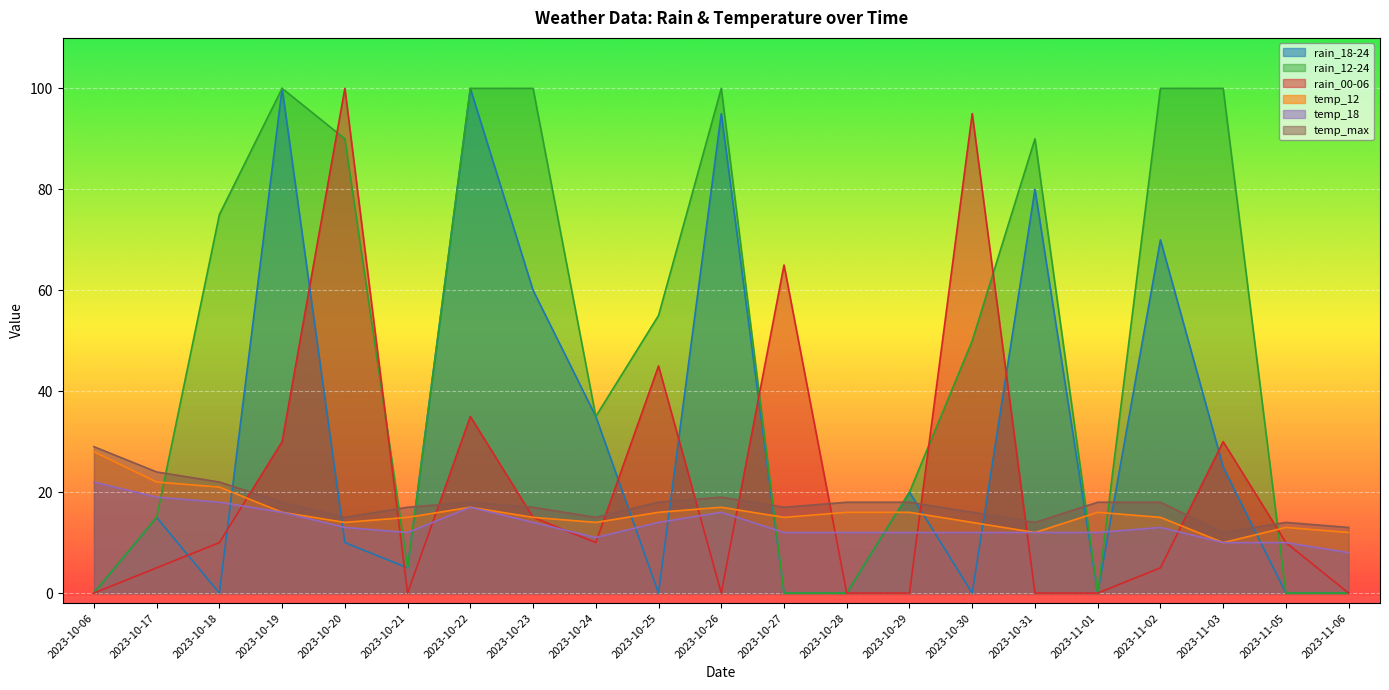

How many interior local valleys does the rain_12-24 series have?

3